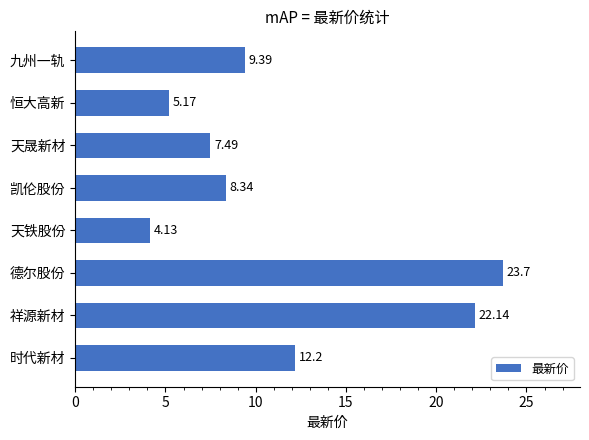

How many bars are there in total?

8